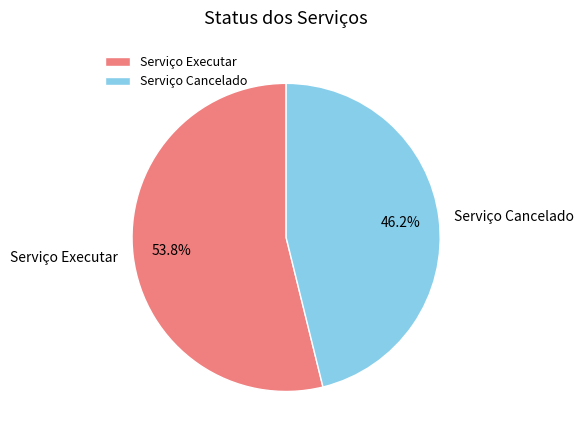

Rank the categories by value from highest to lowest.

Serviço Executar, Serviço Cancelado